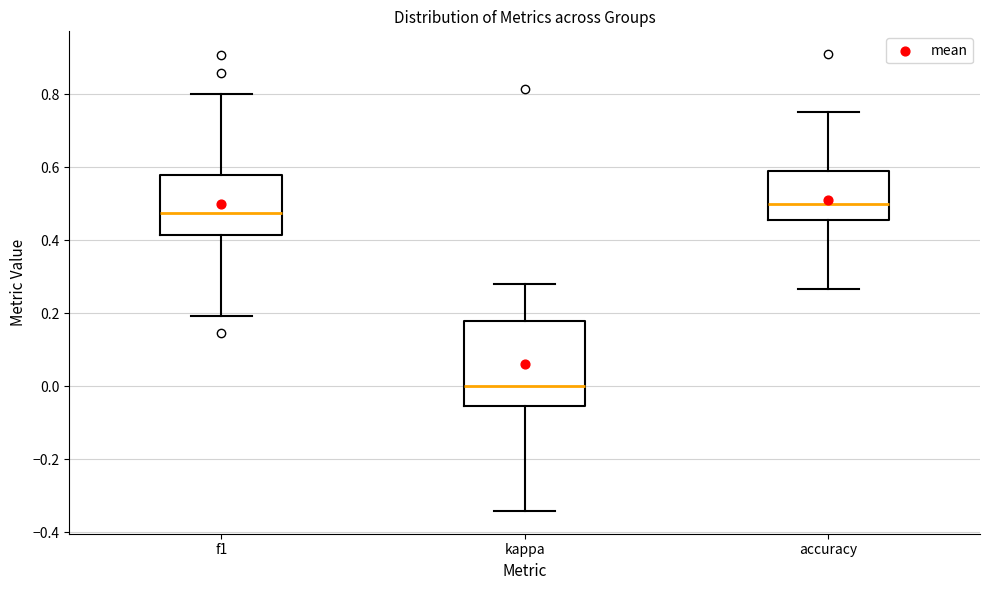

Reading left to right, read every box against the y-axis: the position of its median line, the range the box covers, and the ends of its whiskers. The values are not printed on the chart, so give them approximately, as read against the axis.

f1: median 0.48, box 0.42 to 0.58, whiskers 0.20 to 0.80
kappa: median 0.00, box -0.06 to 0.18, whiskers -0.34 to 0.28
accuracy: median 0.50, box 0.46 to 0.58, whiskers 0.26 to 0.76